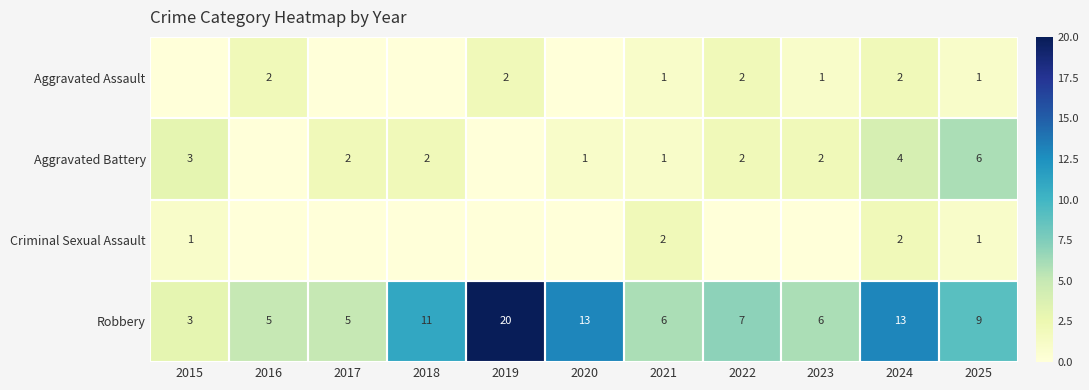

Is the value of Aggravated Battery at 2018 greater than the value of Robbery at 2015?

No